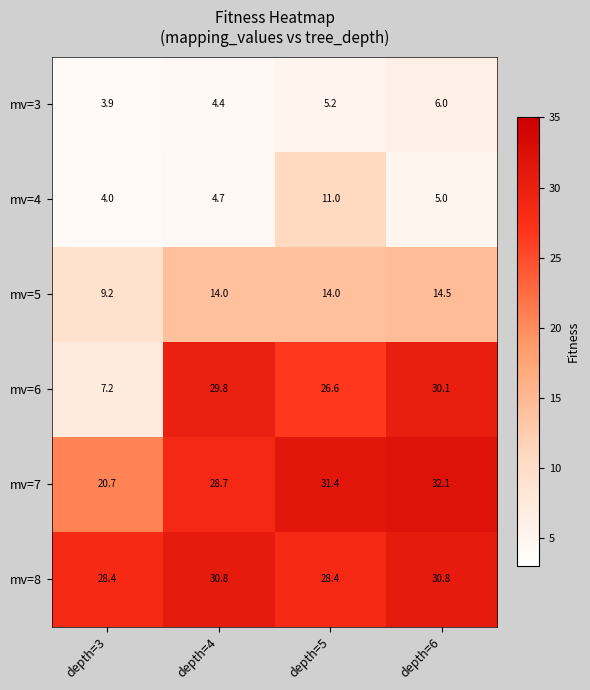

Is it true that mv=4 equals 11.0 at depth=5?

True